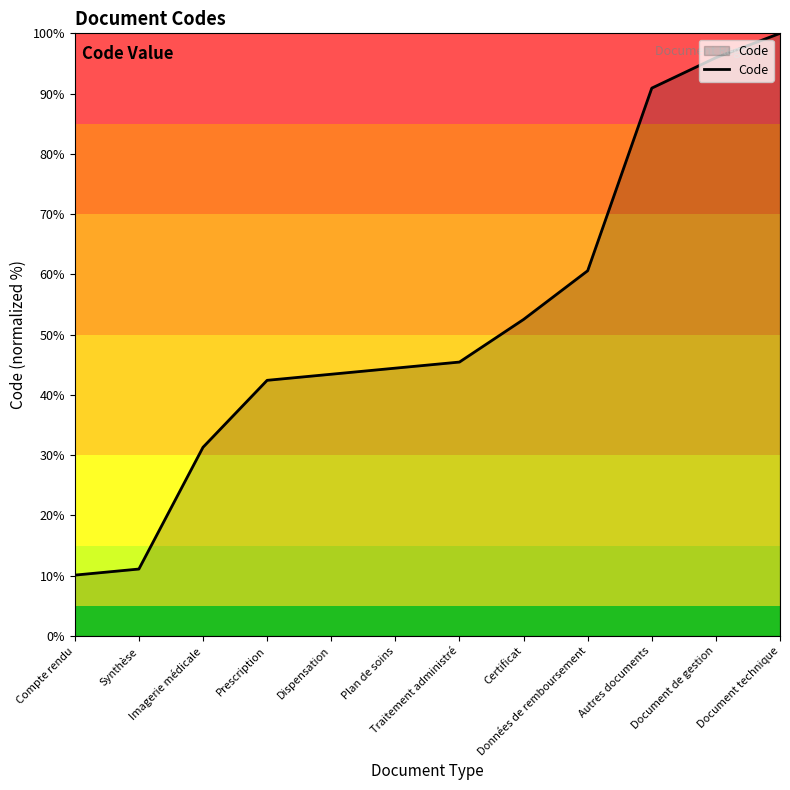

What is the approximate value at Document technique?

100.0